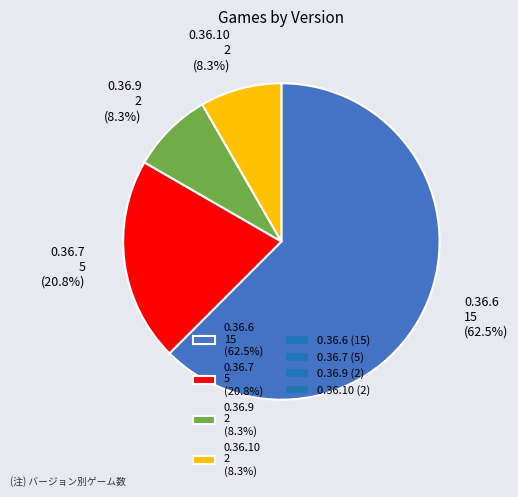

How many segments does this pie chart have?

4